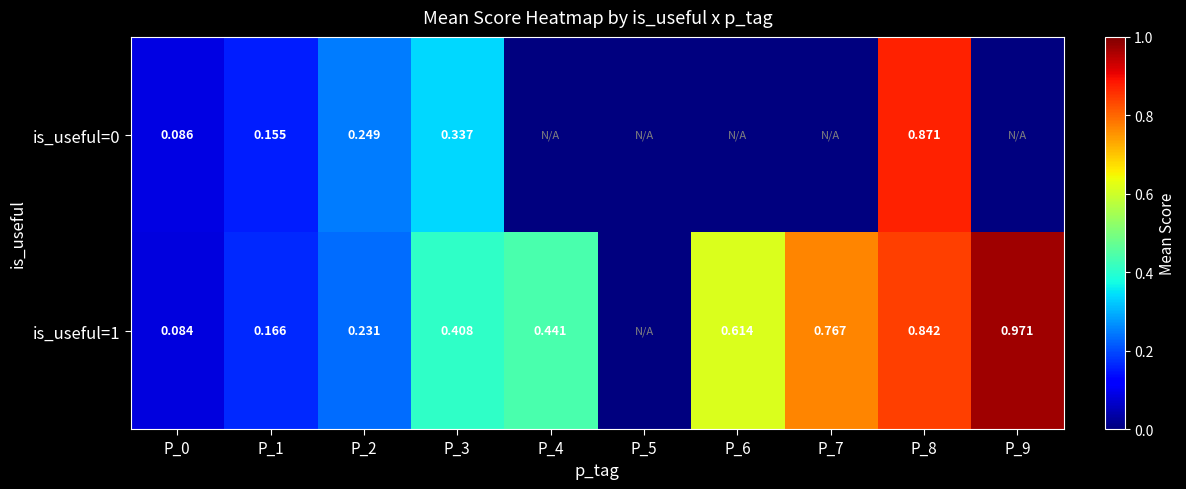

What is the maximum value shown in the chart?

1.0